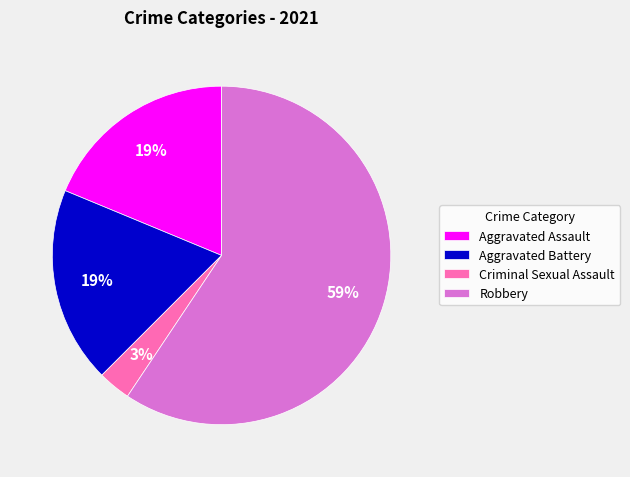

What percentage is the Robbery slice, to the nearest percent?

59%